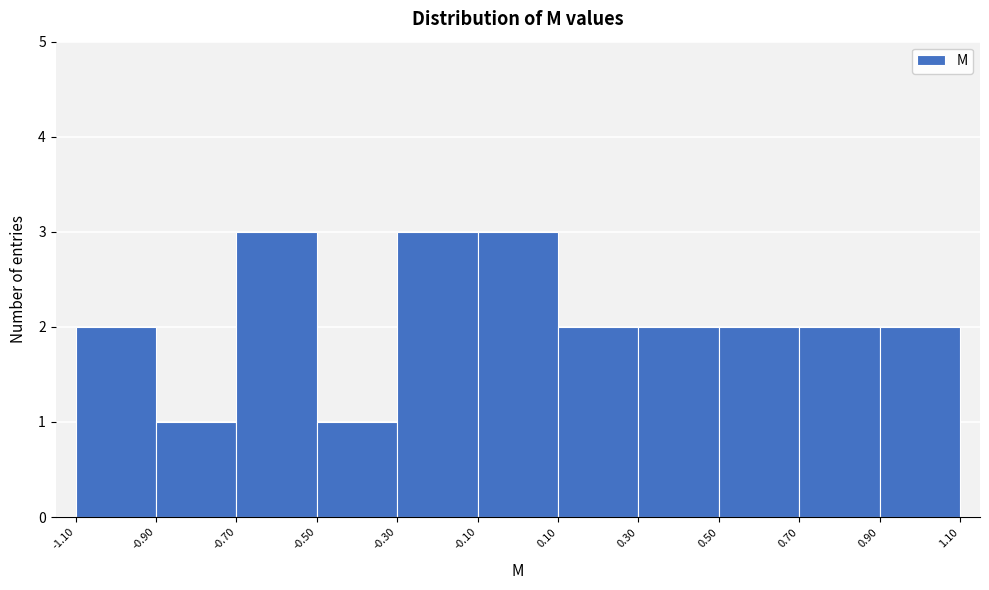

Reading left to right, transcribe this chart: for each bar, give the range it covers on the x-axis and its height. The values are not printed on the chart, so give them approximately, as read against the axis.

-1.10 to -0.90: 2
-0.90 to -0.70: 1
-0.70 to -0.50: 3
-0.50 to -0.30: 1
-0.30 to -0.10: 3
-0.10 to 0.10: 3
0.10 to 0.30: 2
0.30 to 0.50: 2
0.50 to 0.70: 2
0.70 to 0.90: 2
0.90 to 1.10: 2